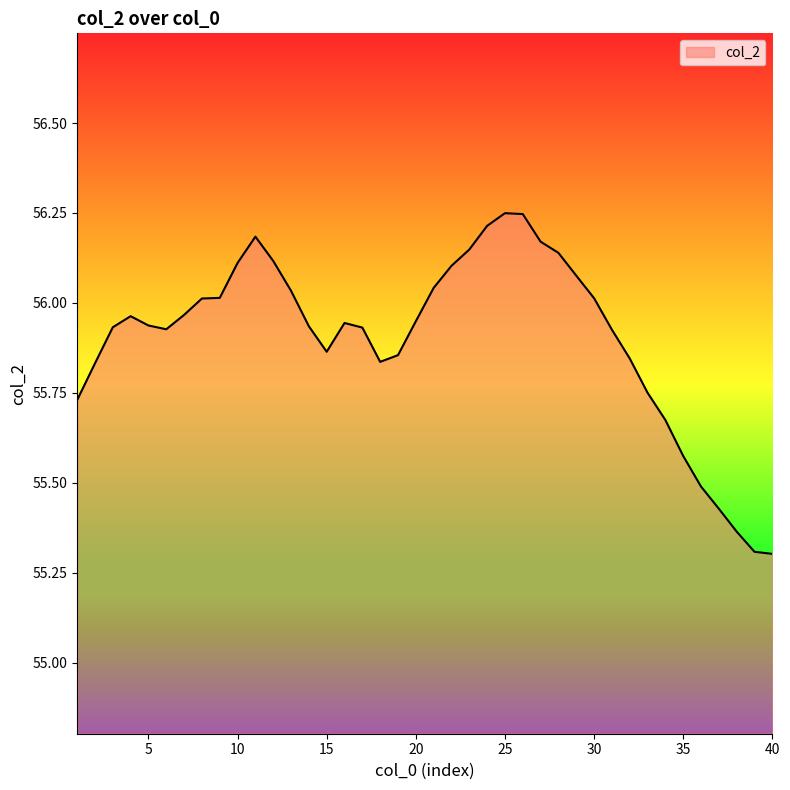

What is the smallest value displayed?

55.3